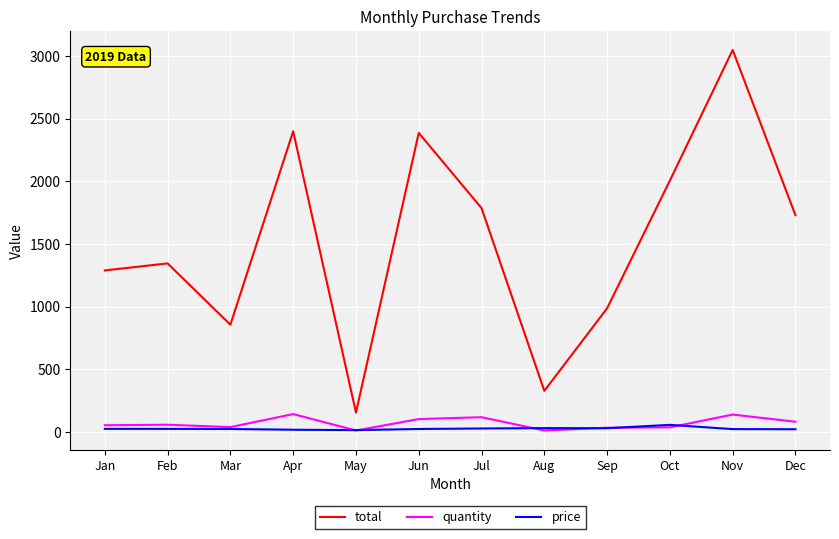

The value of total at Aug is 493. True or false?

False